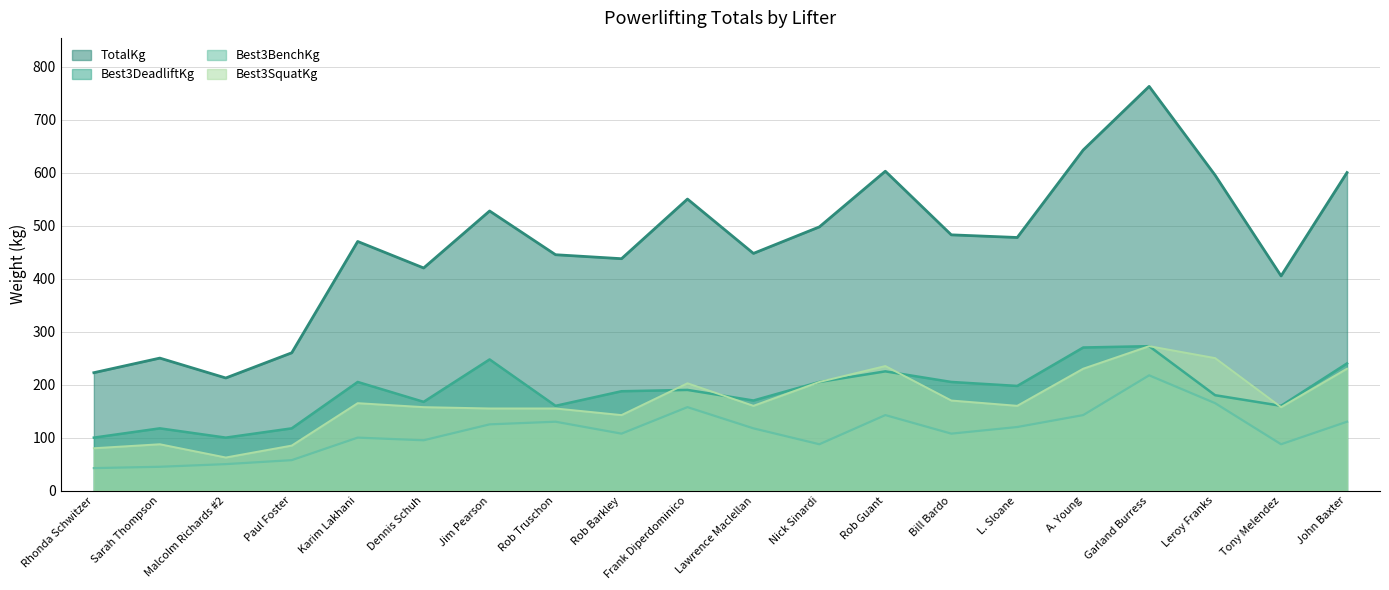

In Best3DeadliftKg, how many points are lower than both neighbors (excluding endpoints)?

6